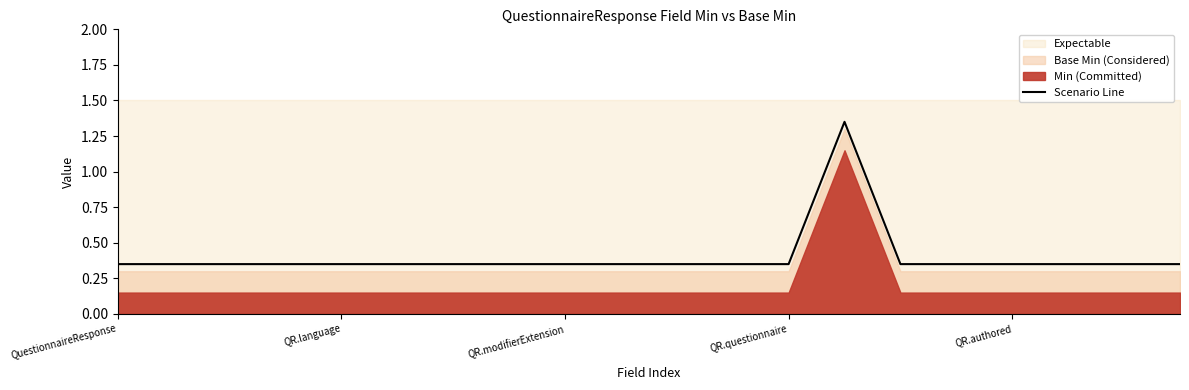

Does the chart display data point markers on the line(s)?

No